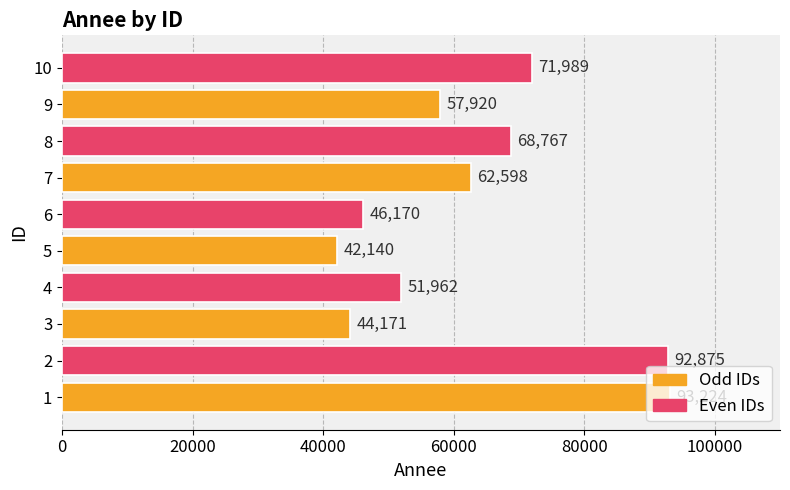

List the labels in order of value, largest first.

1, 2, 10, 8, 7, 9, 4, 6, 3, 5